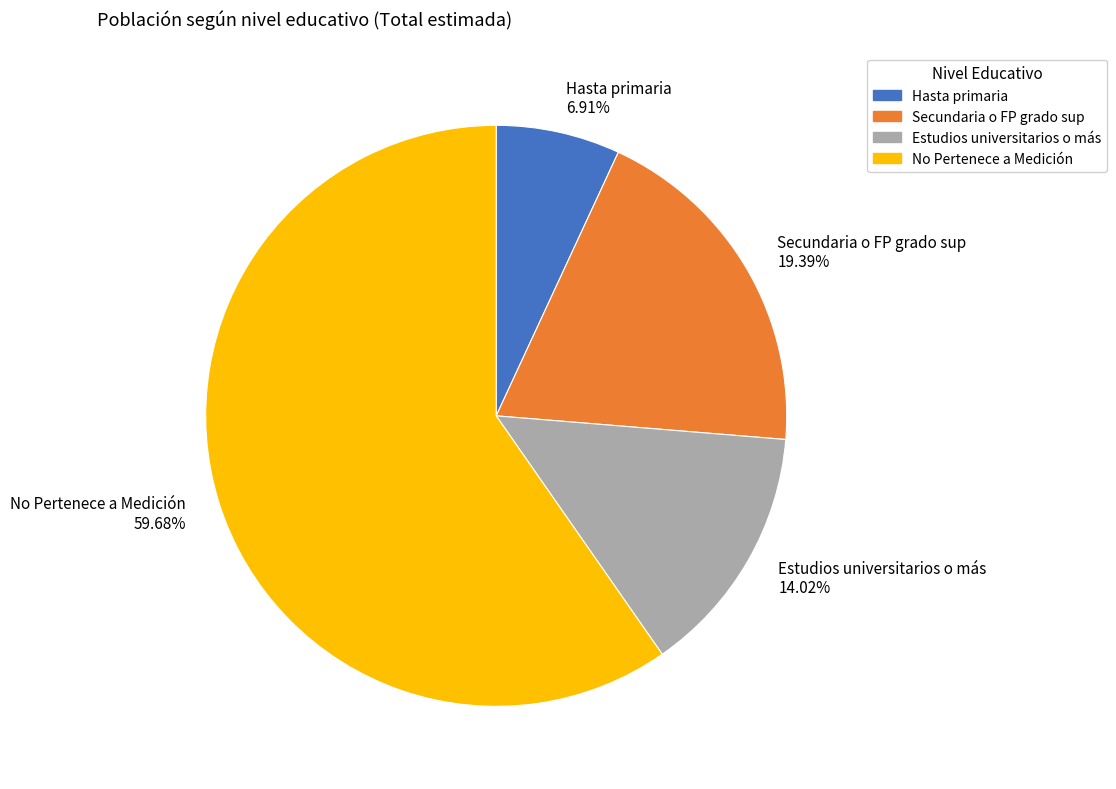

To the nearest percent, what is the combined percentage of No Pertenece a Medición and Hasta primaria?

67%